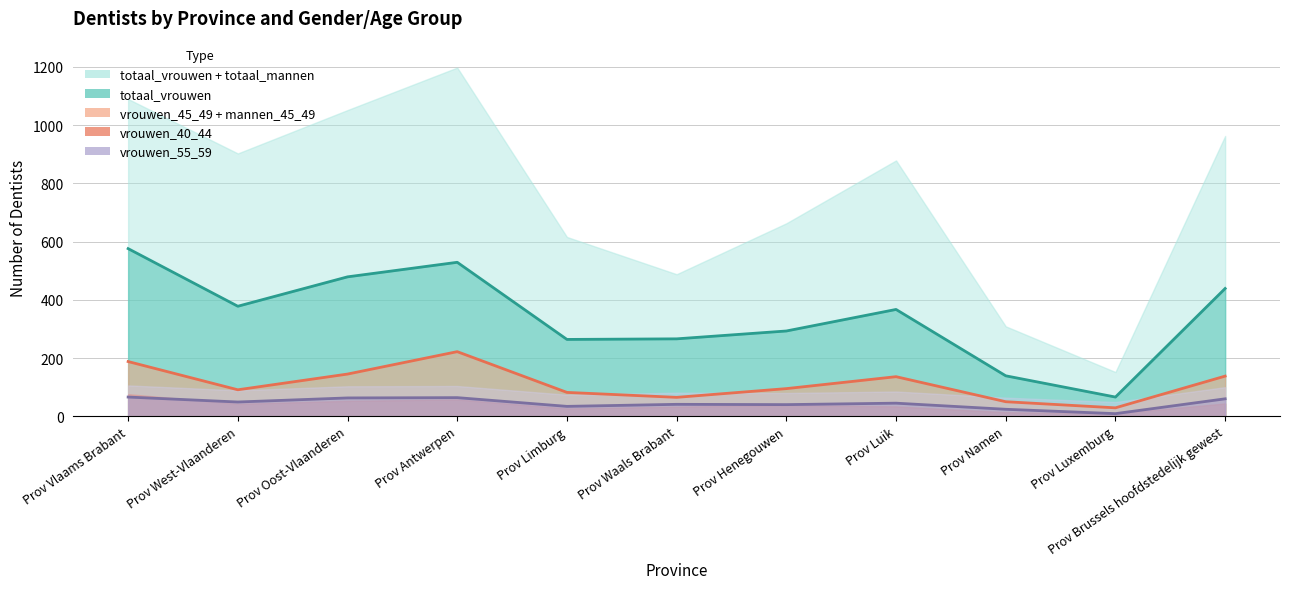

How many lines are shown in the chart?

3